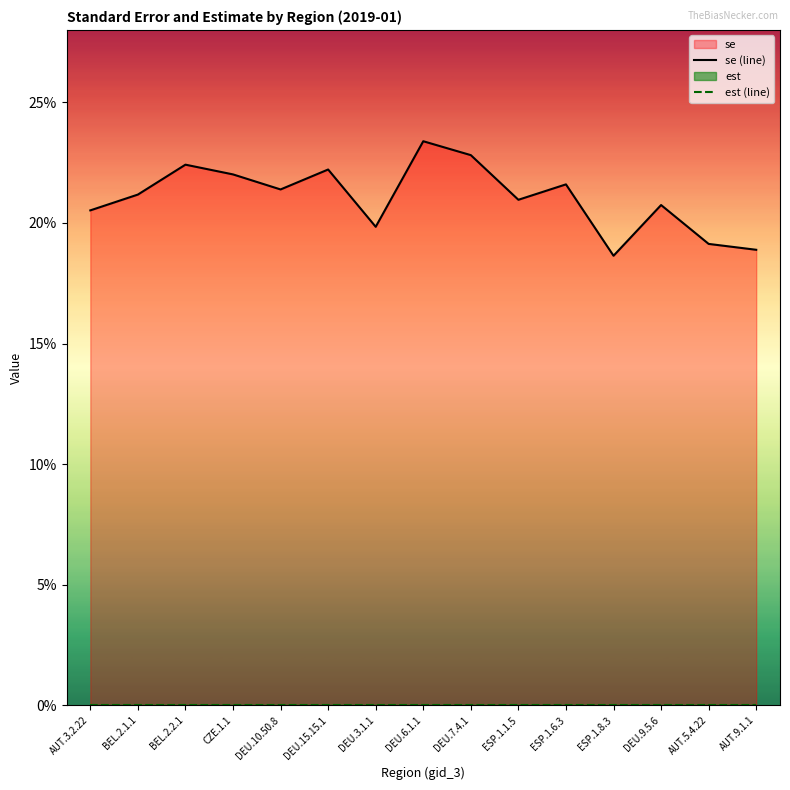

List the series in order of their peak value, lowest first.

est (line), se (line)